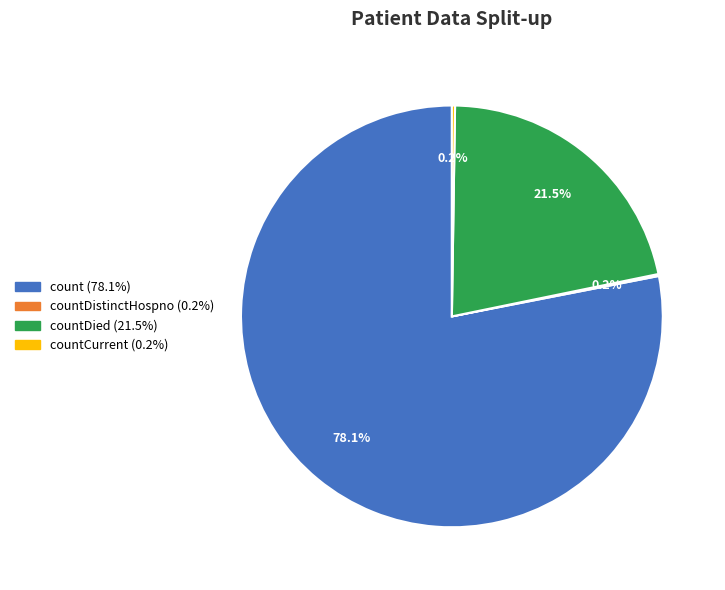

Does any single category account for the majority?

Yes